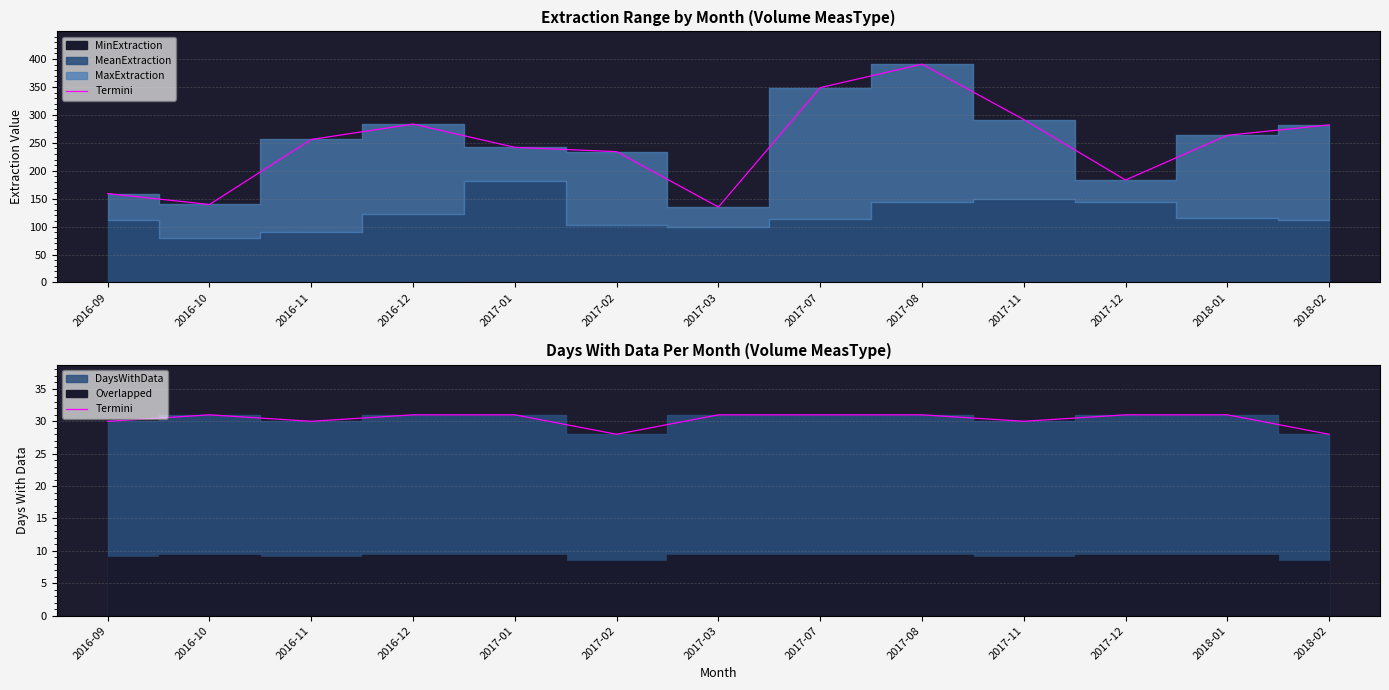

Does the chart display data point markers on the line(s)?

No